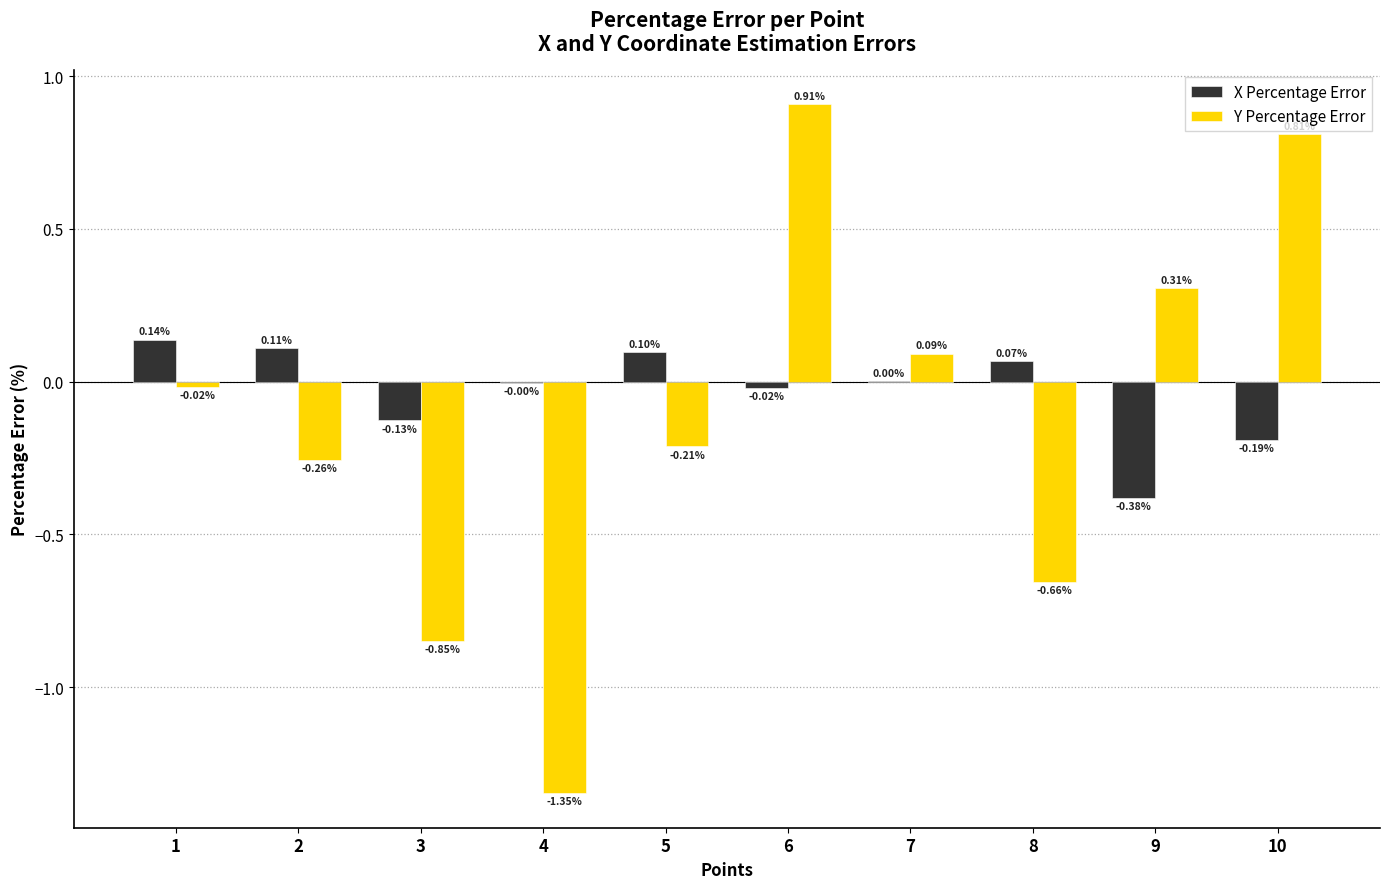

Is the value of X Percentage Error at 9 greater than the value of Y Percentage Error at 10?

No